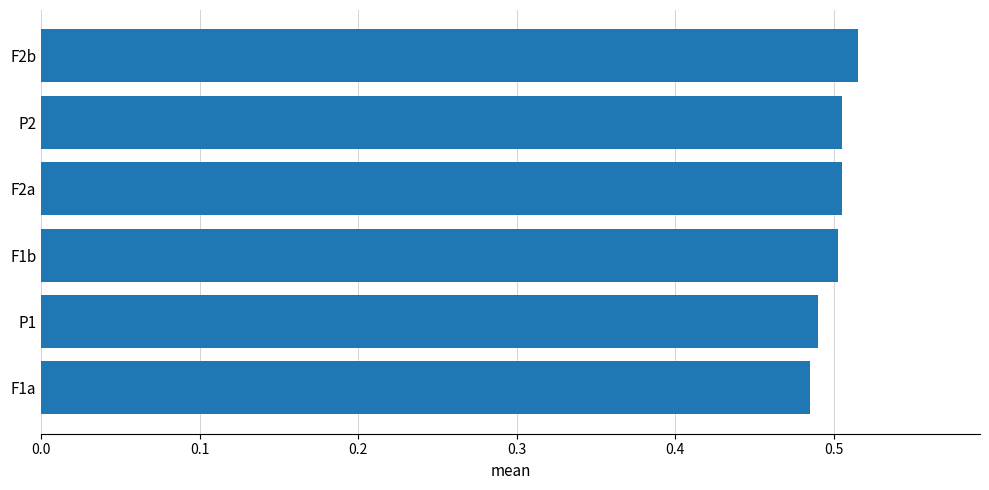

Which has a higher value, P1 or P2?

P2